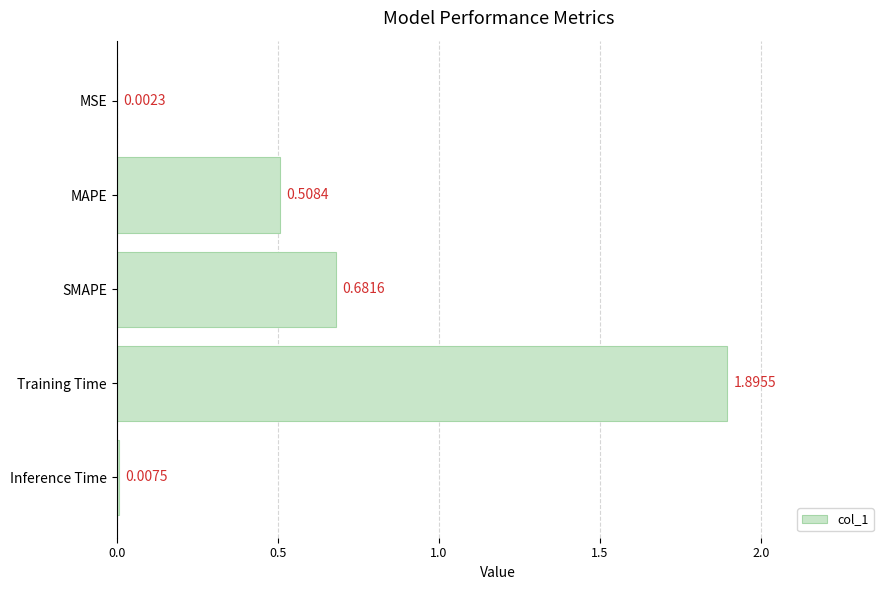

Between Inference Time and MSE, which is larger?

Inference Time